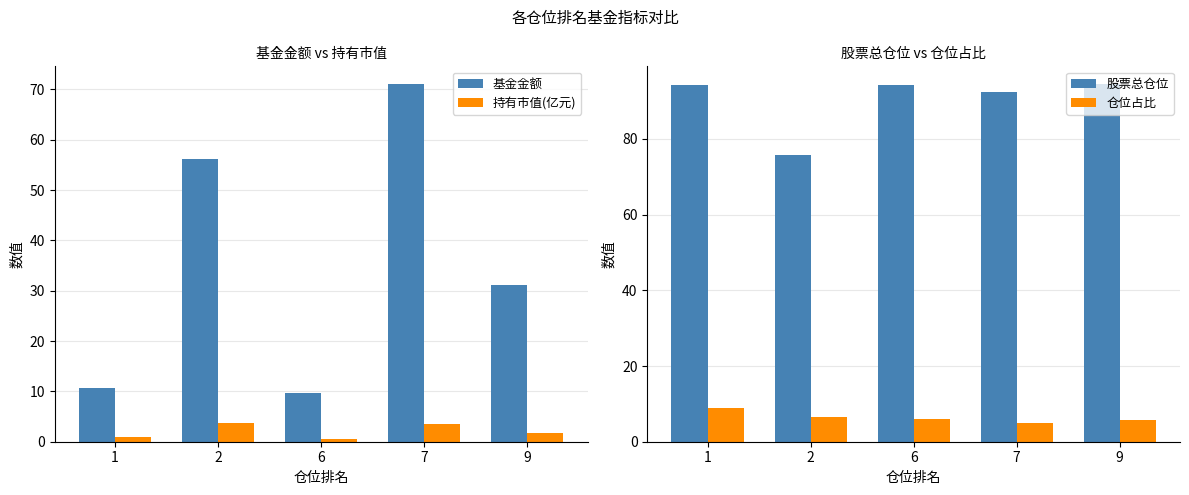

What value does the 股票总仓位 series have at 2?

75.7